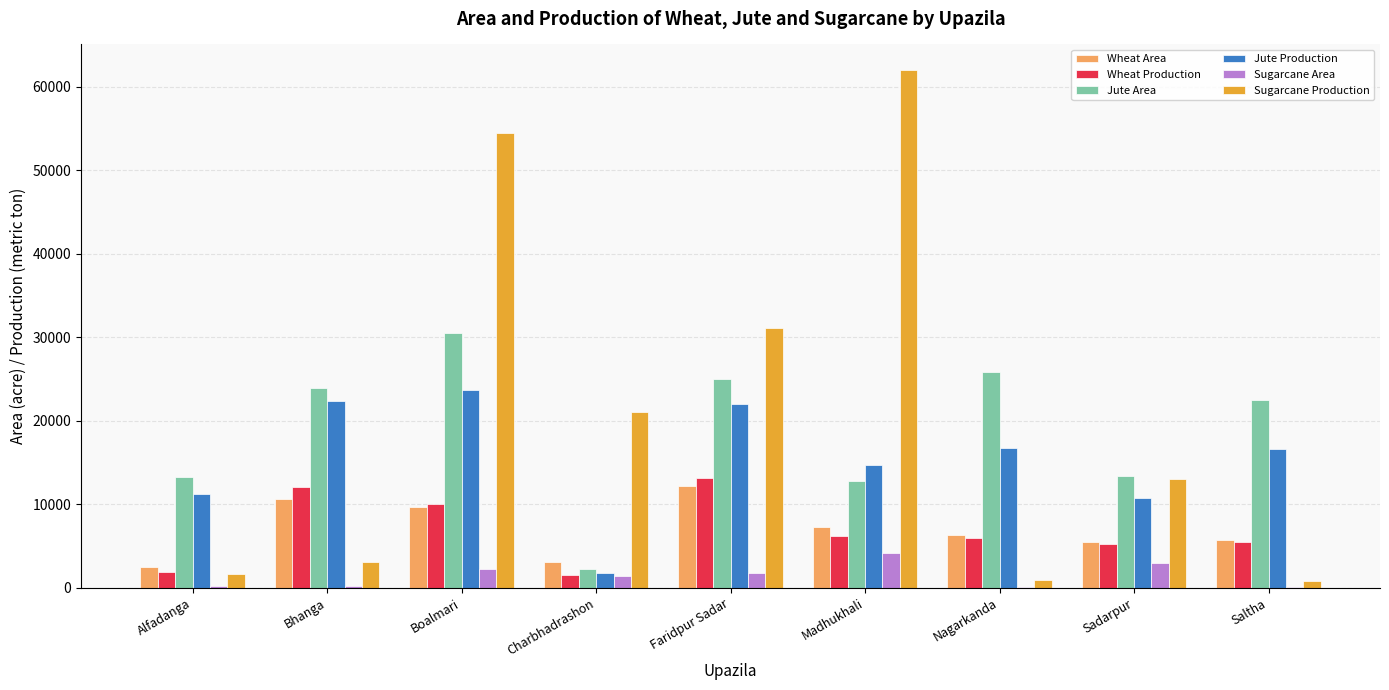

What is the sum of all Jute Production values?

139931